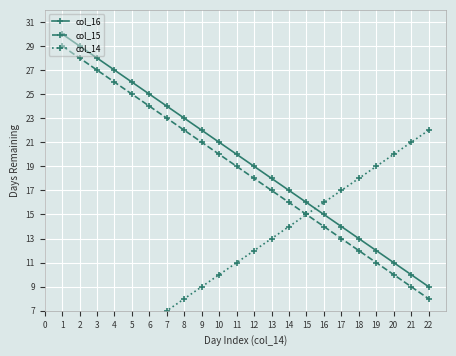

How many lines are shown in the chart?

3